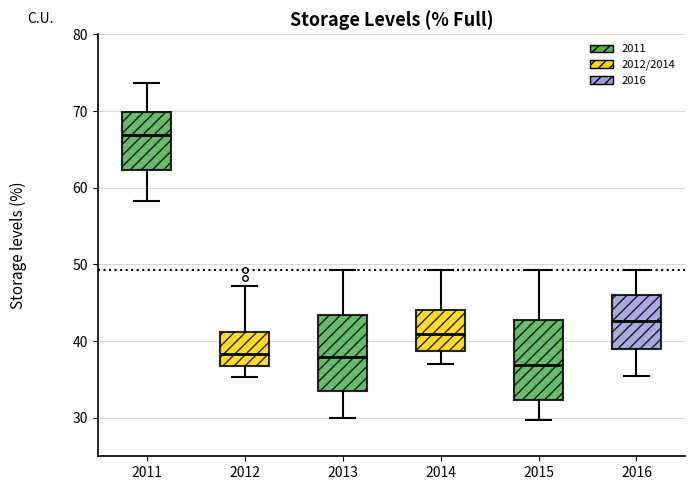

Which box has the lowest median line?

2015